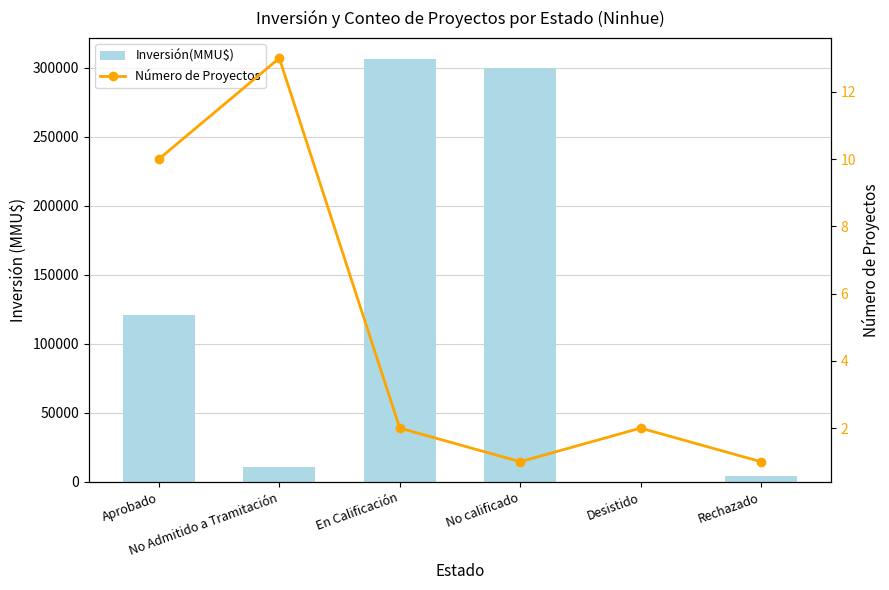

What is the greatest value displayed?

306403